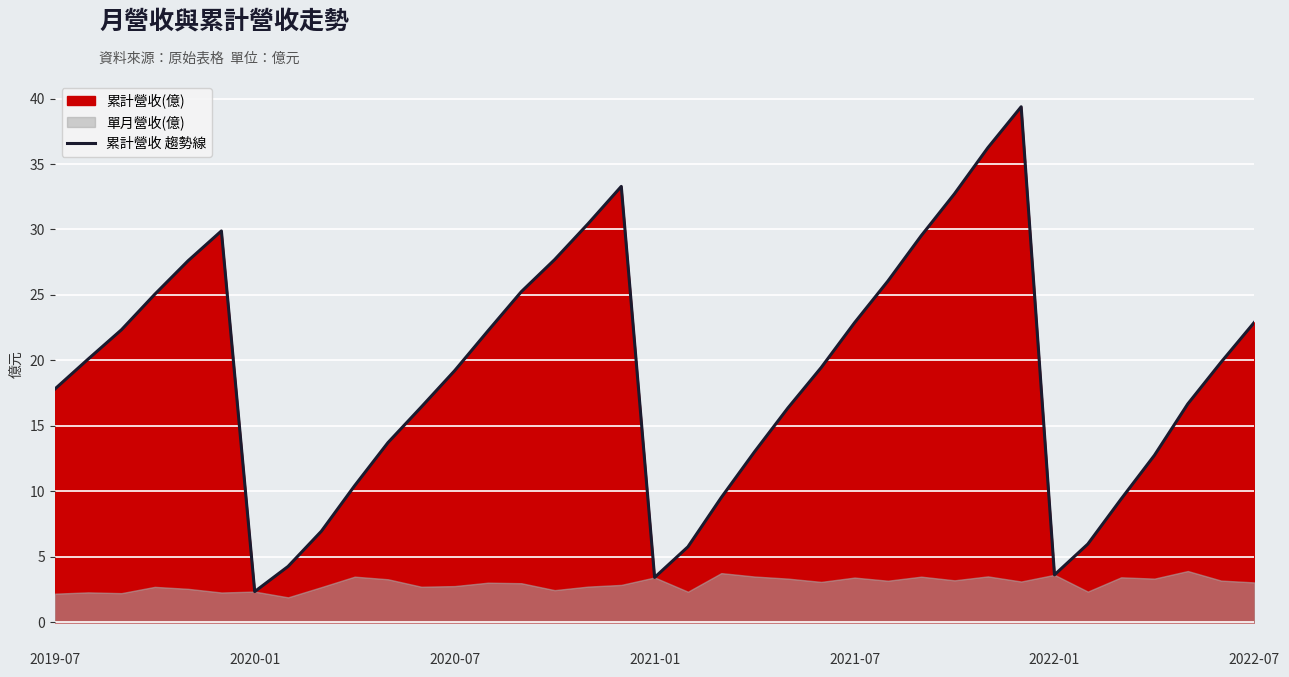

True or false: there are more than 0 points higher than both neighbors.

True